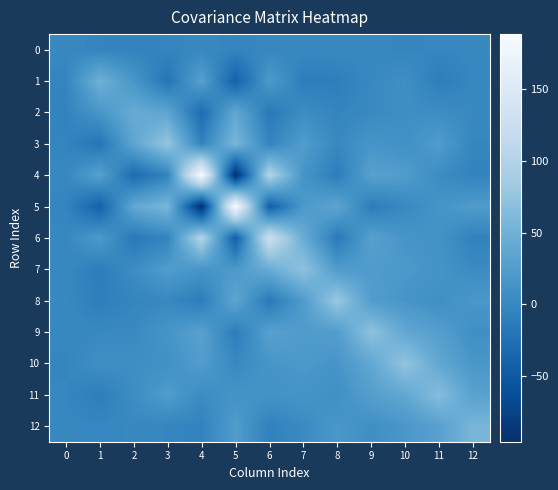

Between 9 and 12, which series saw the biggest shift?

9